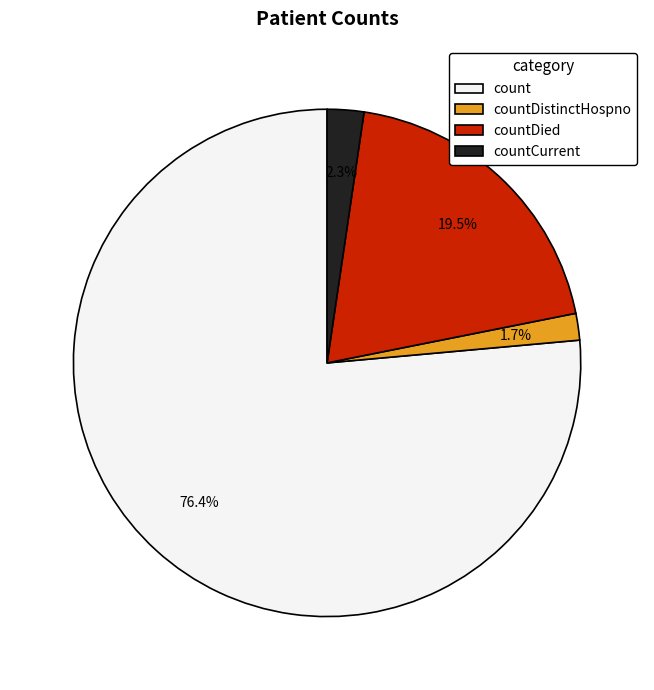

Is there a majority slice in this chart?

Yes